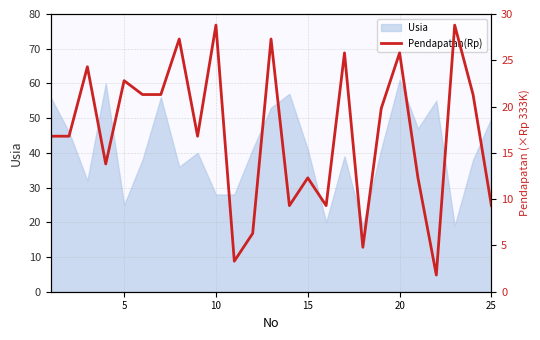

True or false: the data has more than 0 interior local peaks.

True